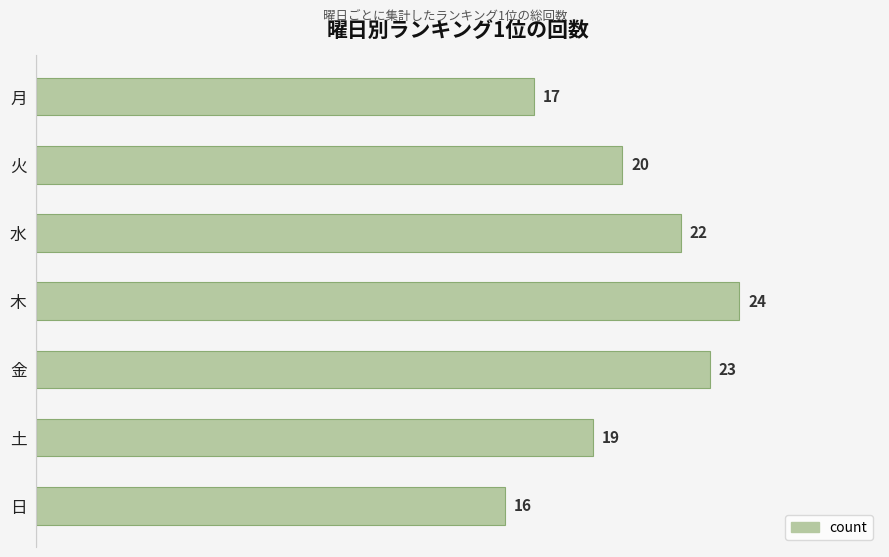

List the labels in order of value, largest first.

木, 金, 水, 火, 土, 月, 日